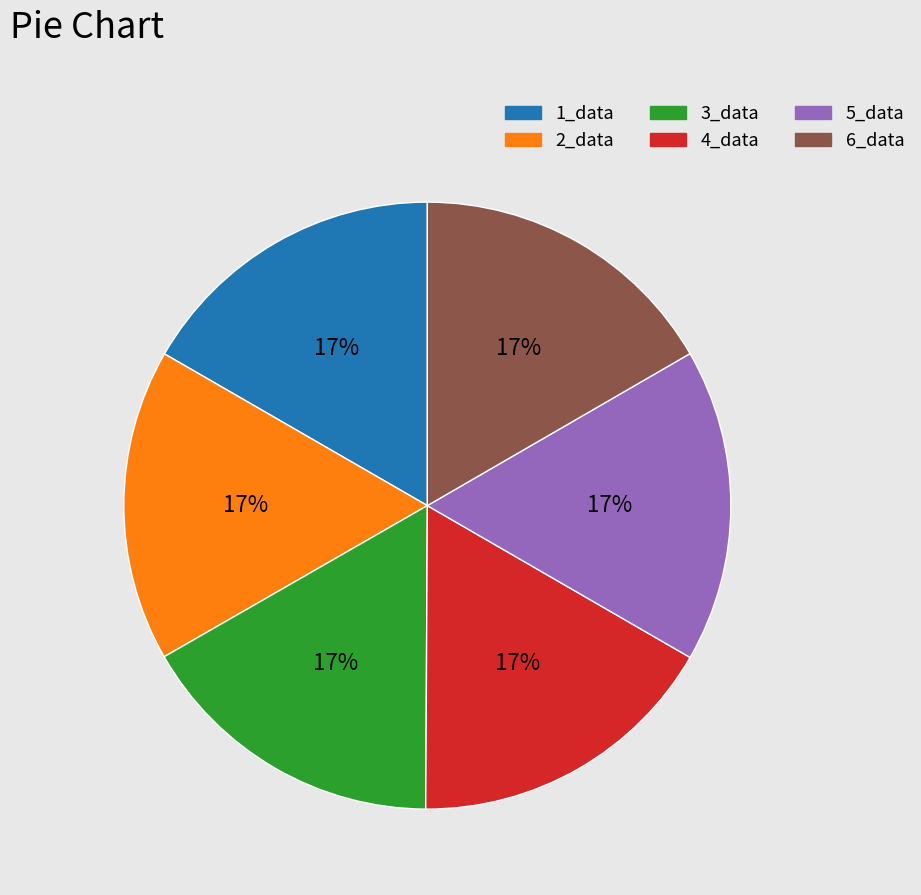

To the nearest percent, what is the average slice percentage?

17%